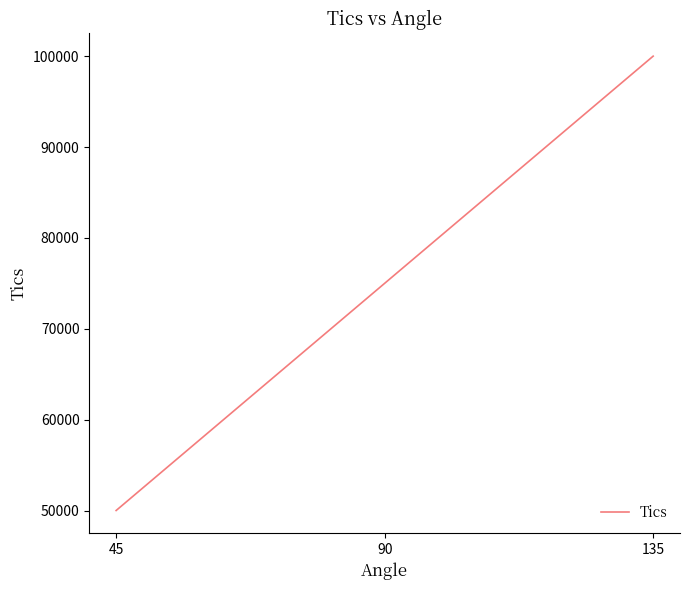

What is the sum of the values at 45 and 135?

150000